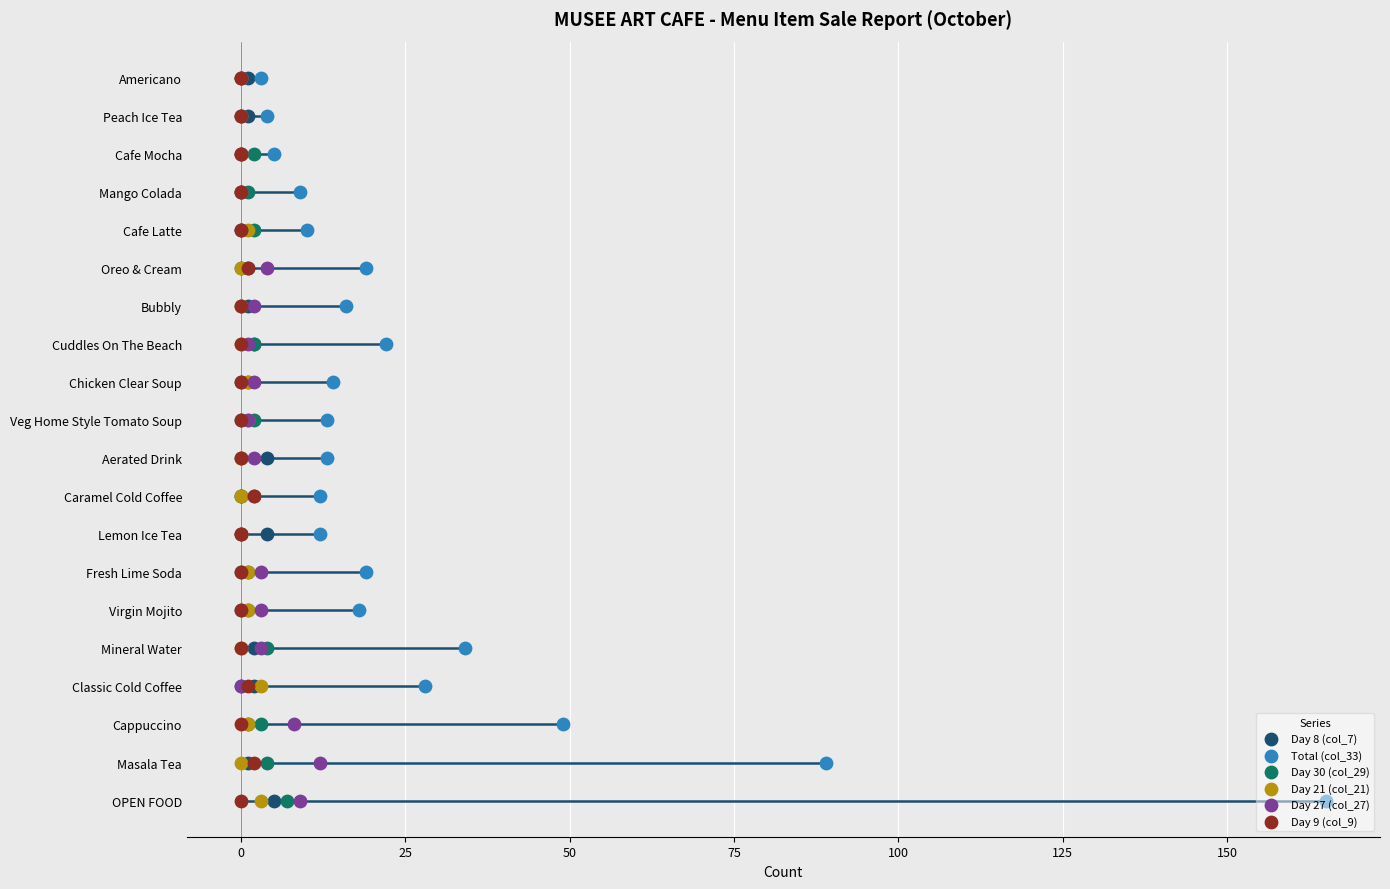

Which series reaches the minimum Y coordinate?

Day 8 (col_7)